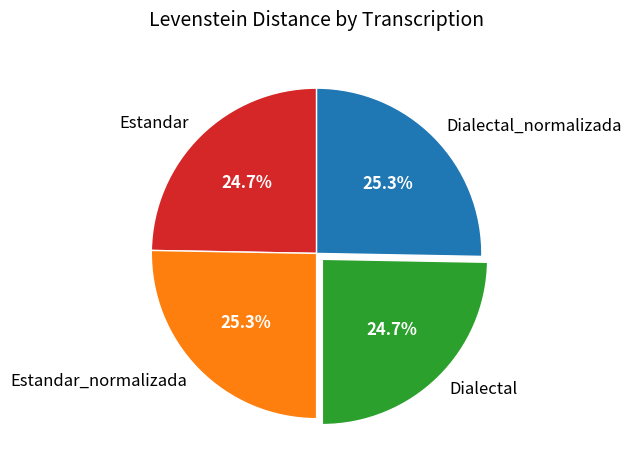

Is Dialectal_normalizada the majority of the pie?

No